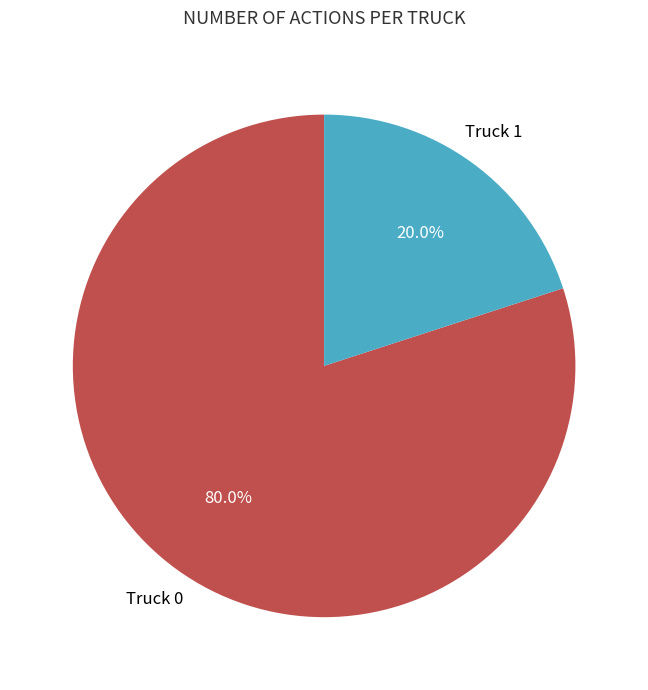

Does any single category account for the majority?

Yes